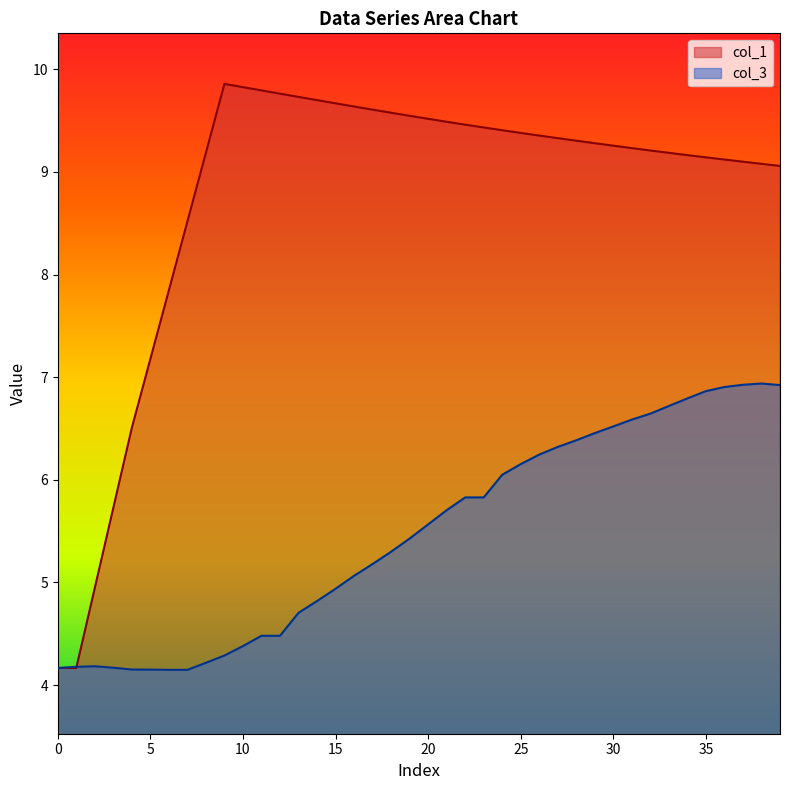

What is the difference between the maximum and minimum values in the col_1 series?

5.7